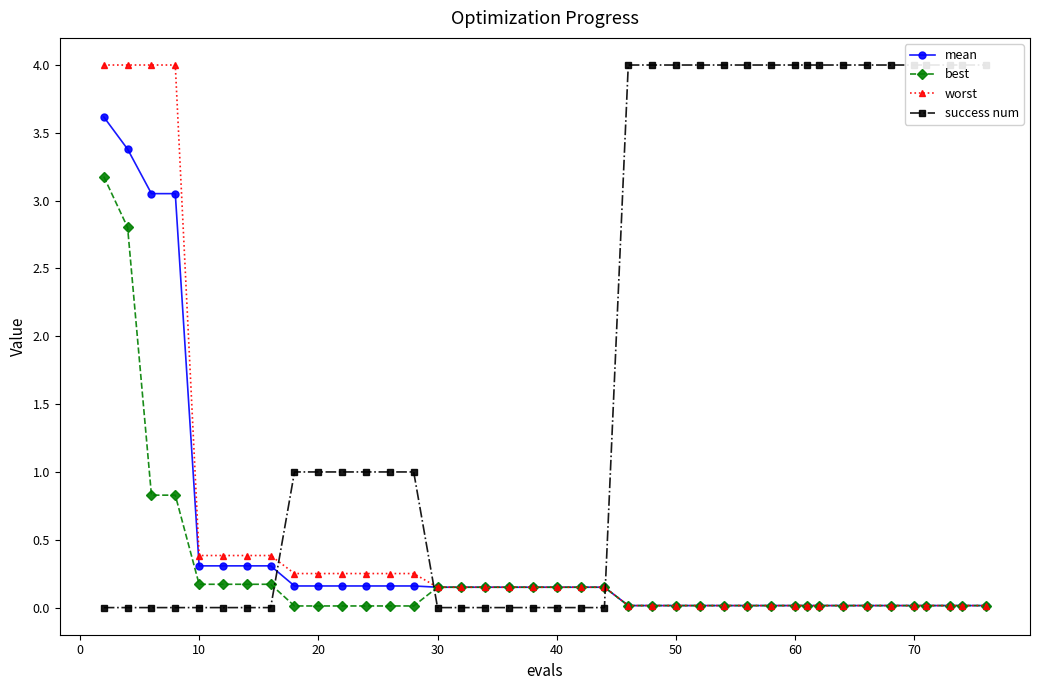

What is the average value of the success num series?

1.9